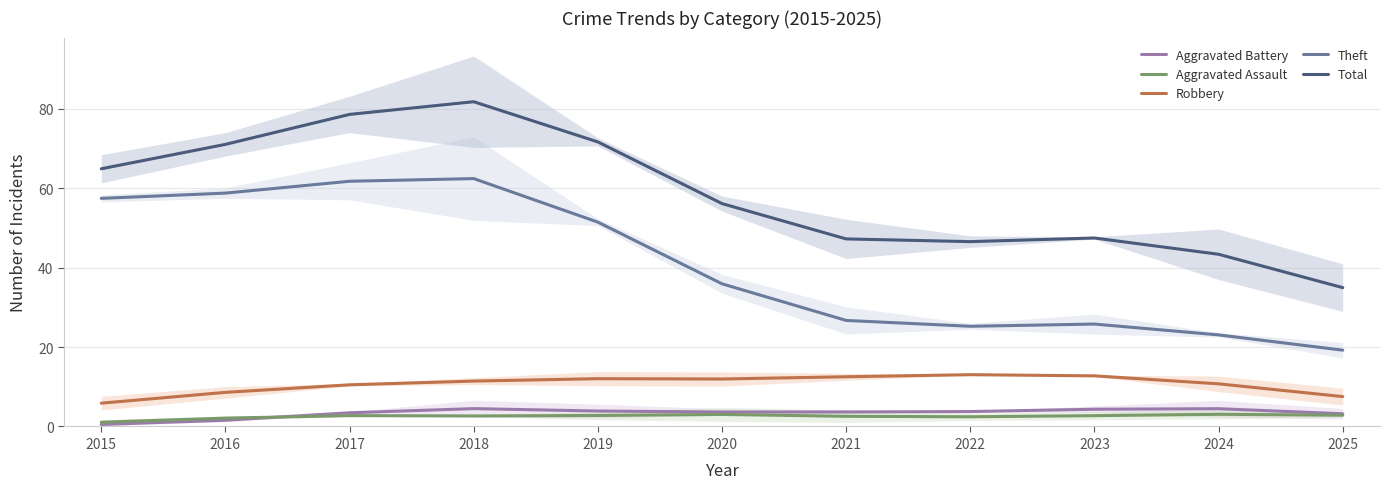

What is the difference between the Aggravated Assault values at 2019 and 2024?

0.3